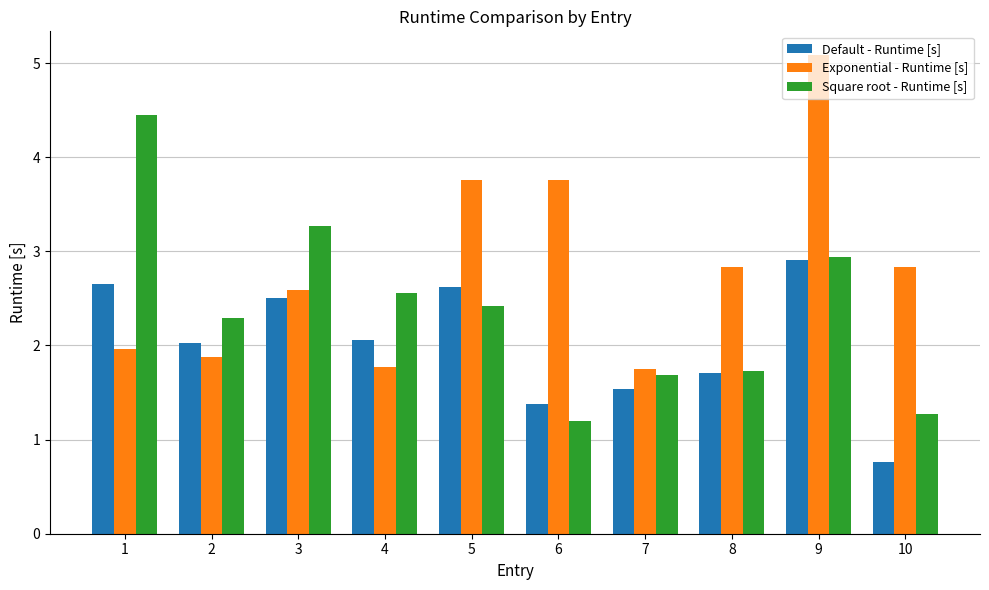

Reading left to right, list all the values displayed in this chart.

Default - Runtime [s]: 2.7	2.0	2.5	2.1	2.6	1.4	1.5	1.7	2.9	0.8
Exponential - Runtime [s]: 2.0	1.9	2.6	1.8	3.8	3.8	1.8	2.8	5.1	2.8
Square root - Runtime [s]: 4.4	2.3	3.3	2.6	2.4	1.2	1.7	1.7	2.9	1.3